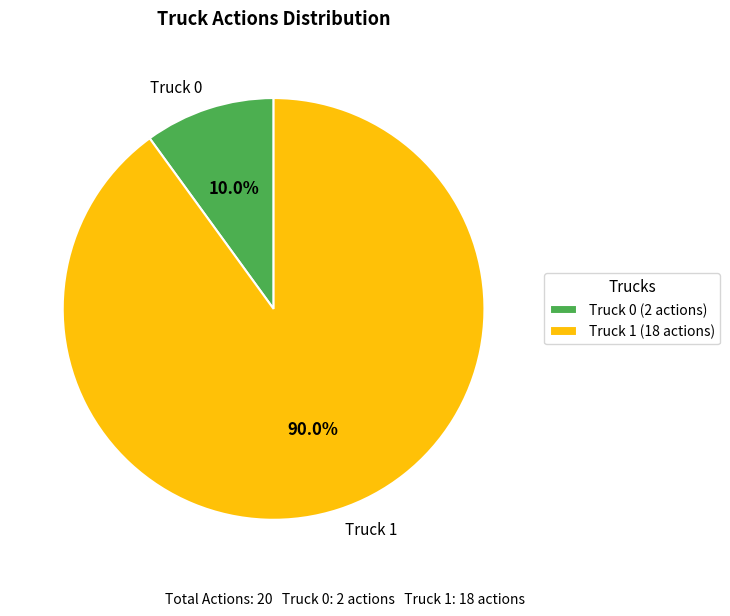

Between Truck 0 and Truck 1, which is larger?

Truck 1